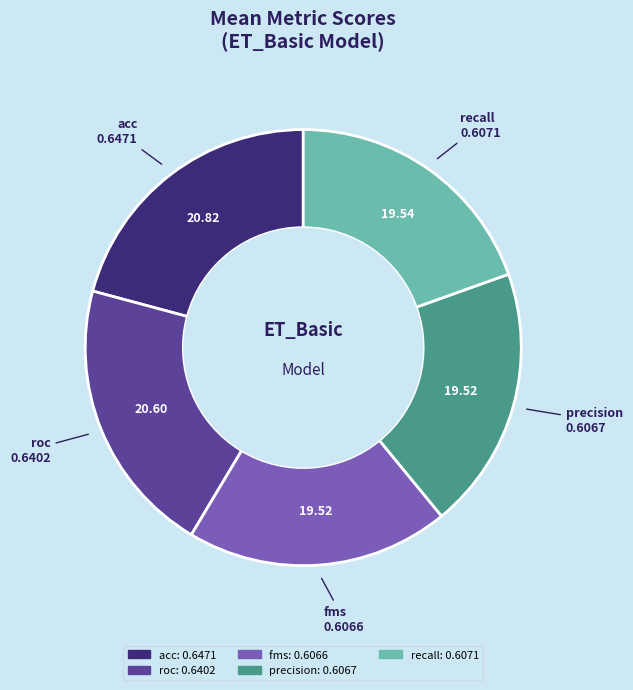

Is the sum of recall and precision greater than half?

No